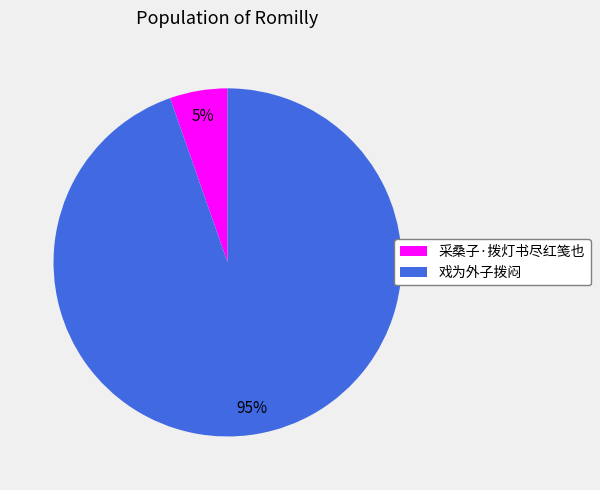

To the nearest percent, what is the combined percentage of 戏为外子拨闷 and 采桑子·拨灯书尽红笺也?

100%